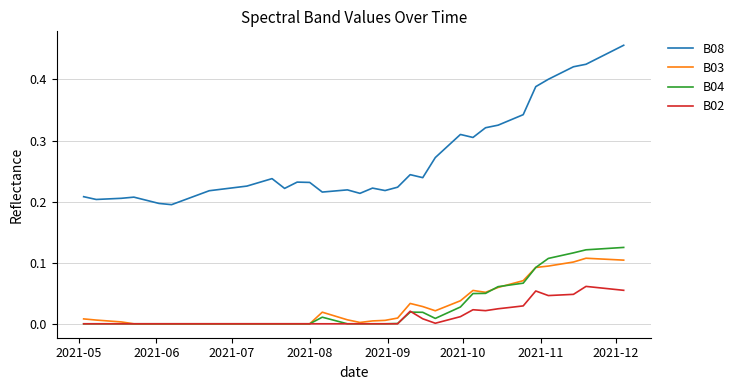

True or false: B08 and B04 cross at least once.

False